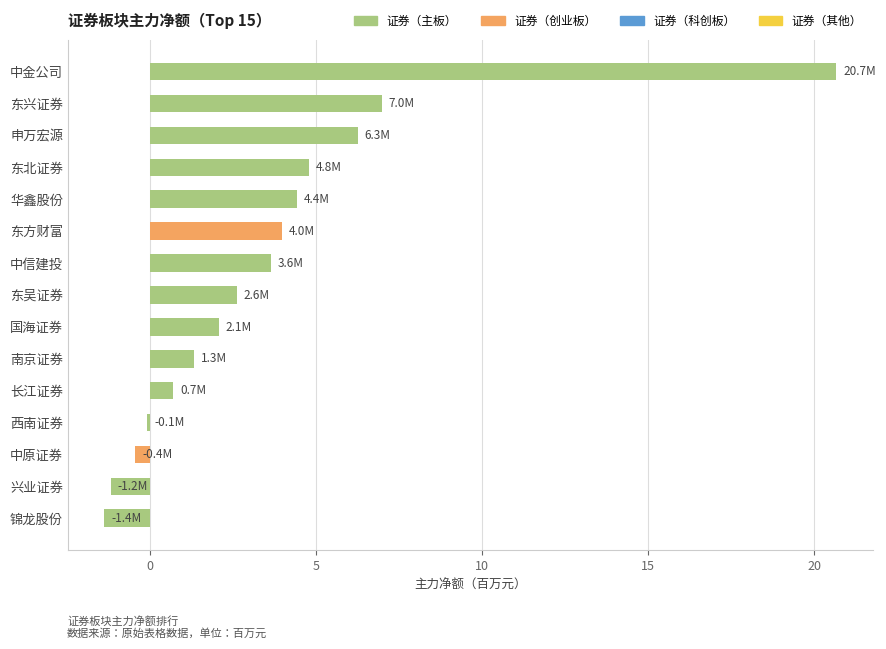

How many categories are shown in the chart?

15